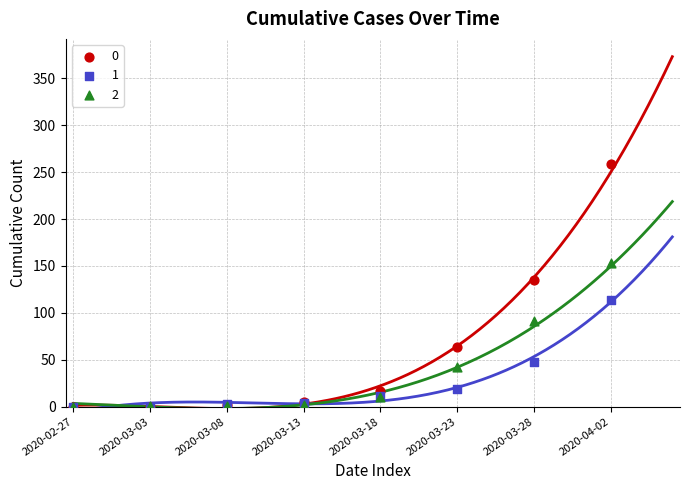

Across all series, what Y value is closest to 129?

135